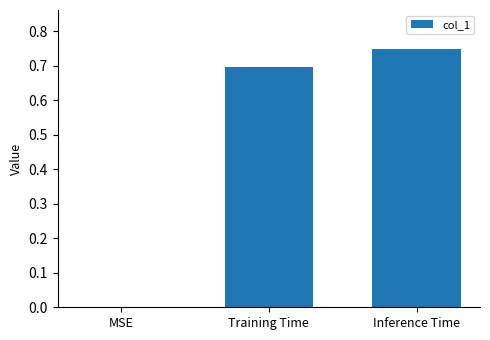

What is the average value?

0.5